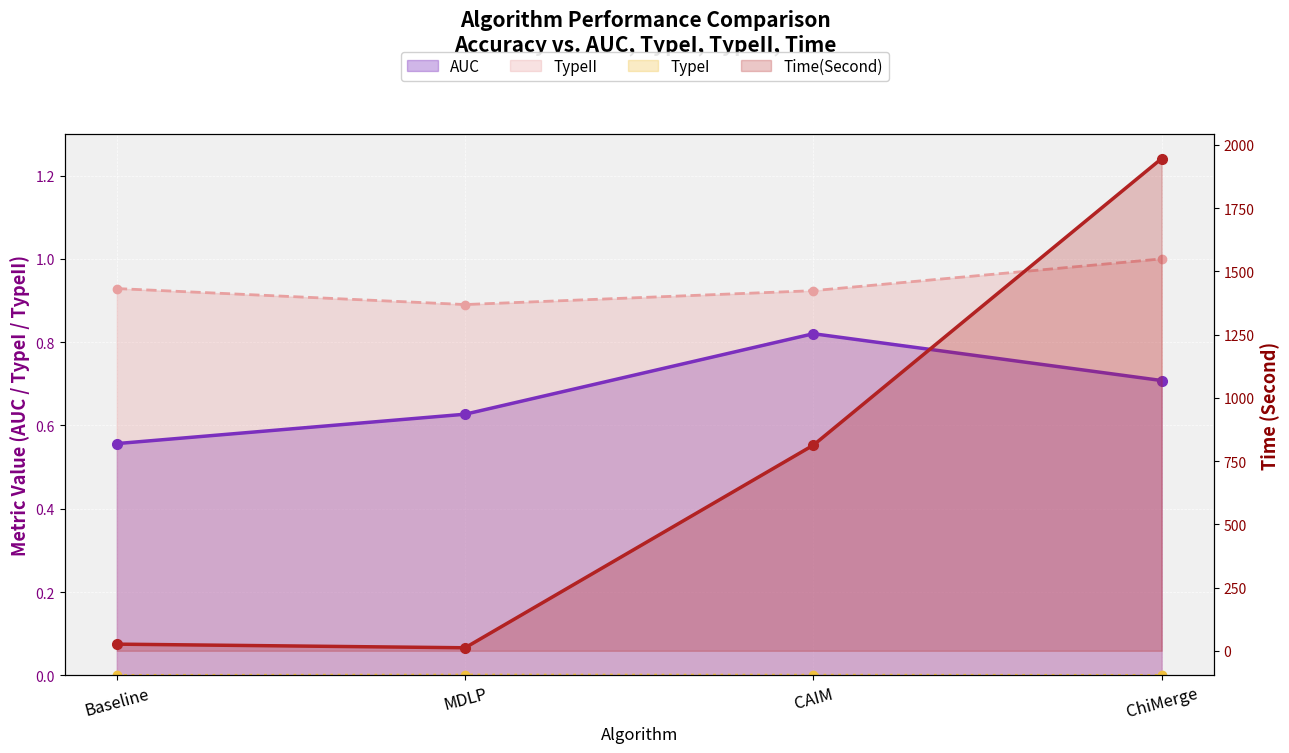

What is the lowest value of the Time(Second) series?

11.8